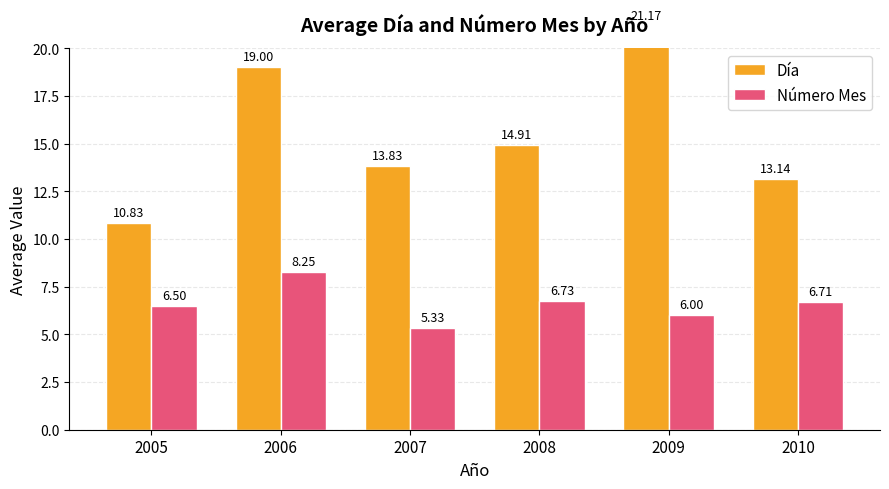

At which label does Número Mes reach its peak?

2006